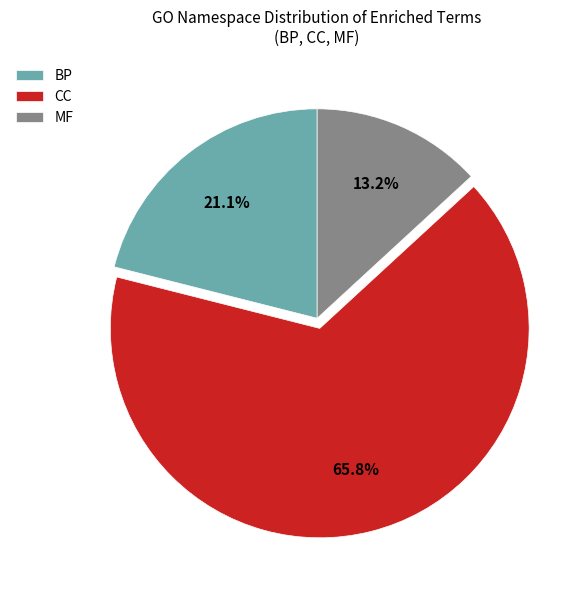

To the nearest percent, what is the difference between the CC and MF slice percentages?

53%